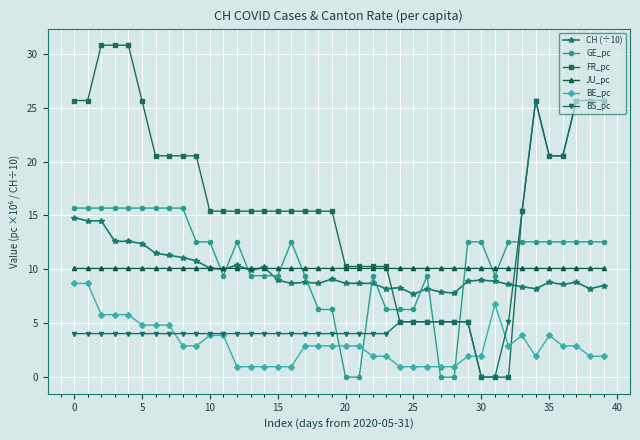

Which series has the widest spread of values?

FR_pc